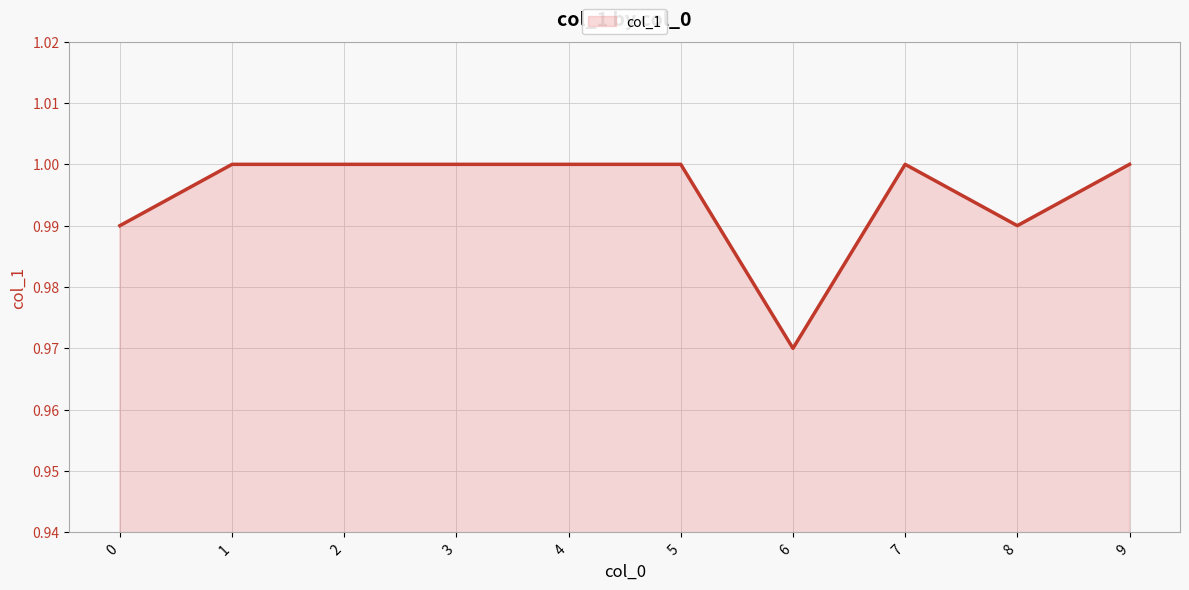

Which category has the lowest value across all series?

6